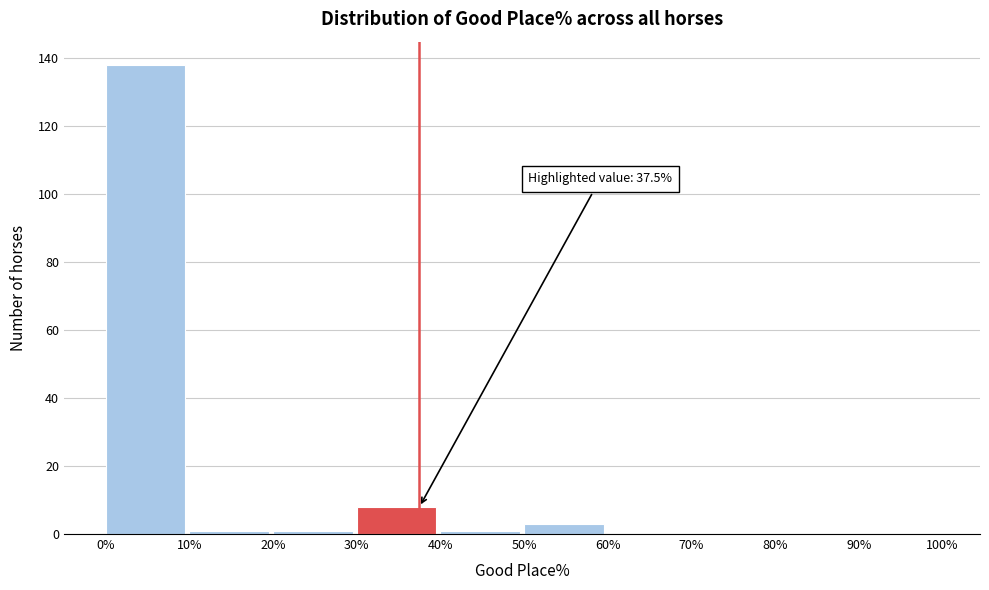

Over which range of the x-axis is the bar tallest?

0% to 10%